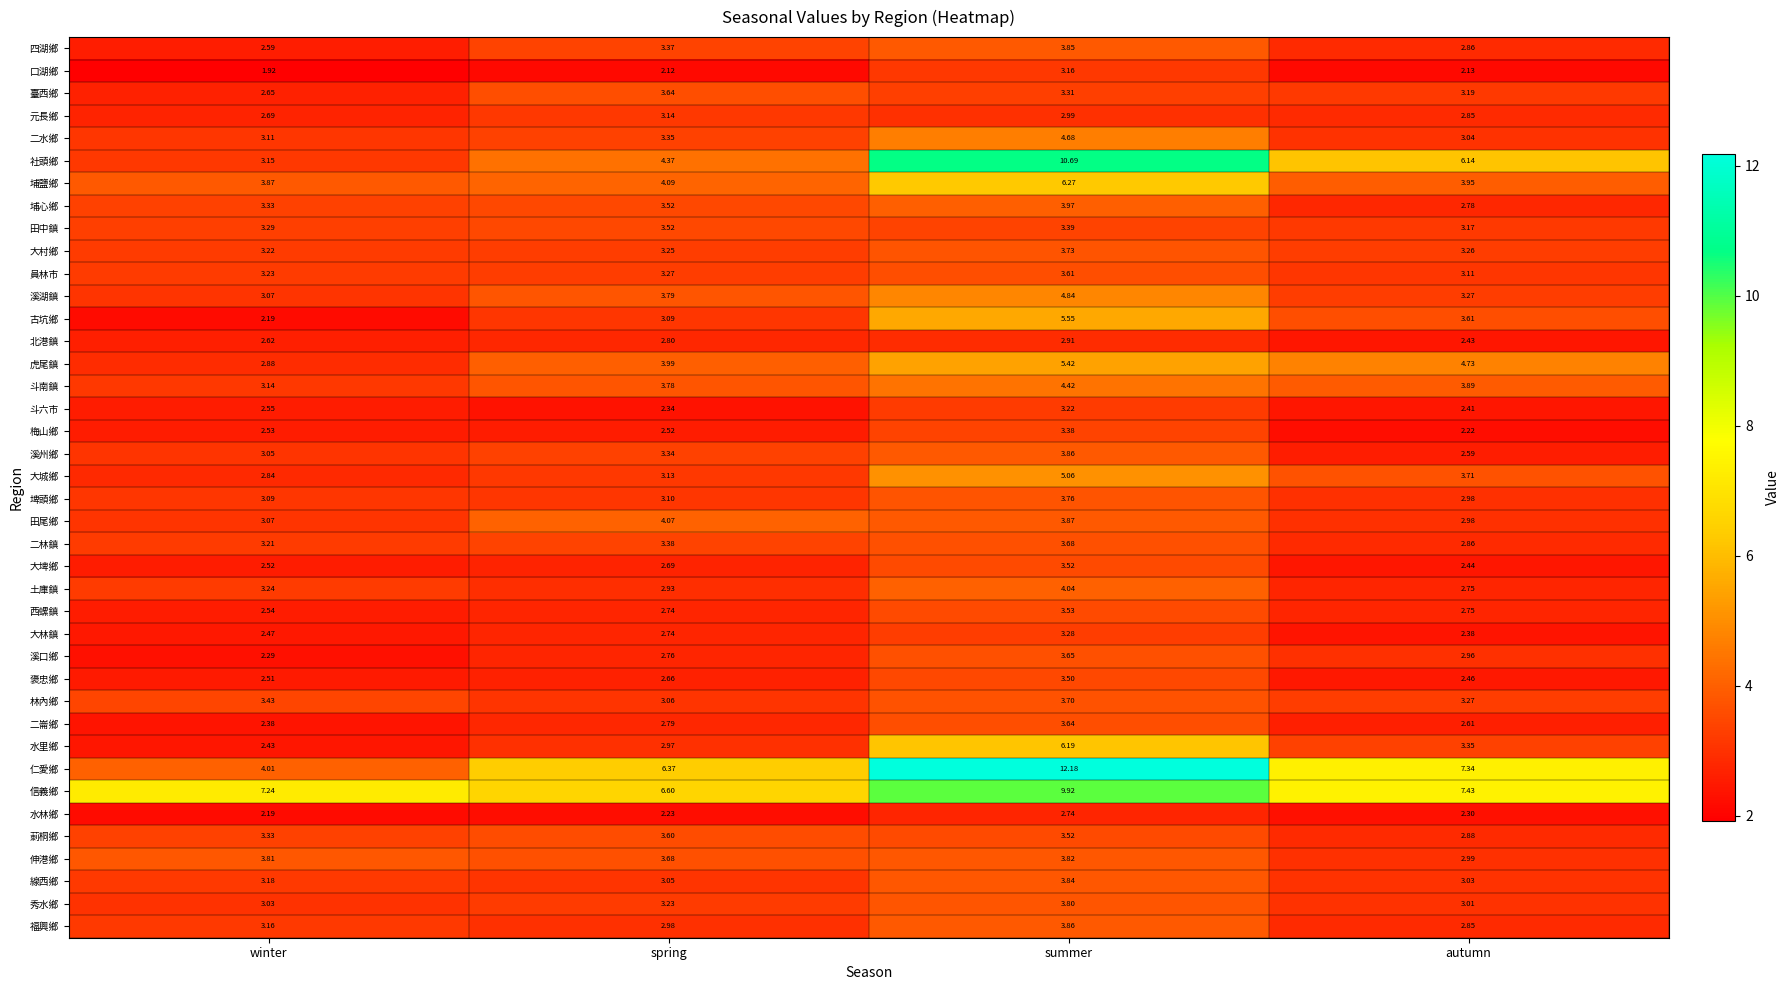

At which category does the chart reach its minimum across all series?

winter